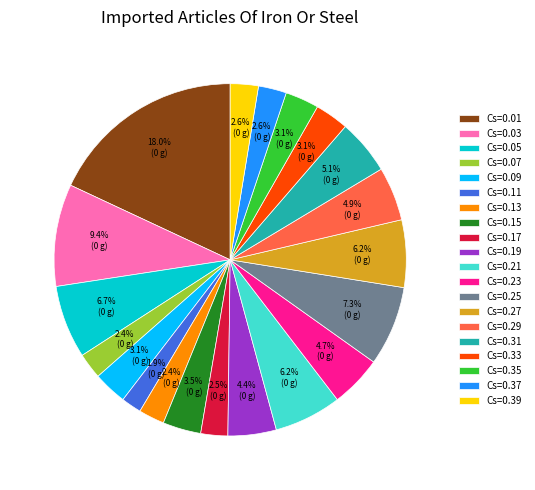

What portion of the pie excludes Cs=0.39?

97.4%